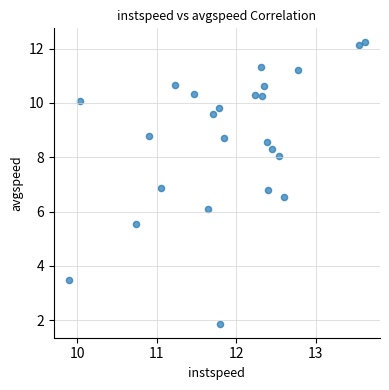

What is the range of X values (max minus min)?

3.7